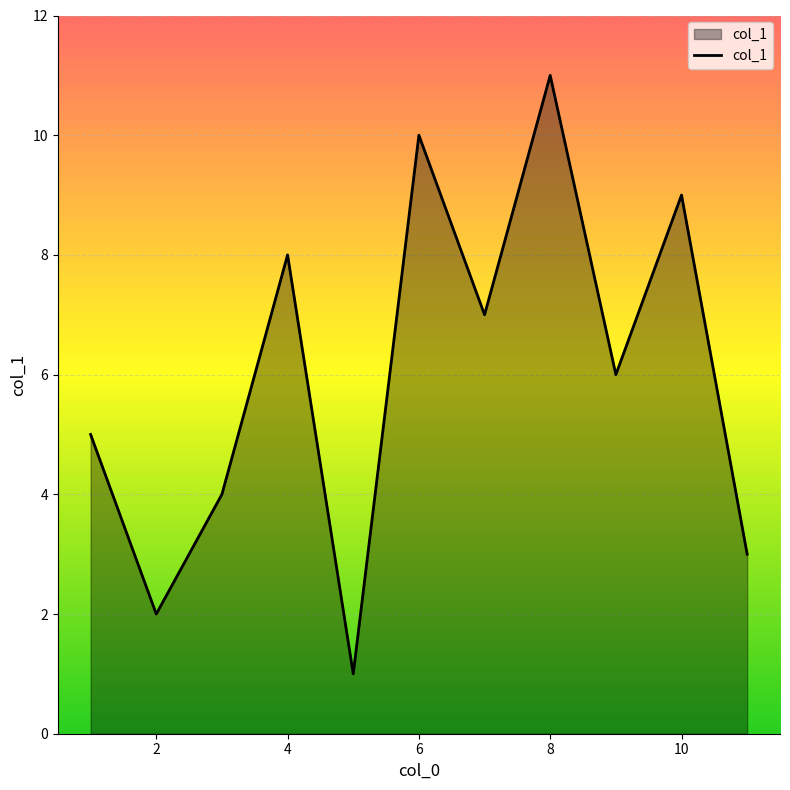

What is the difference between the maximum and minimum values?

10